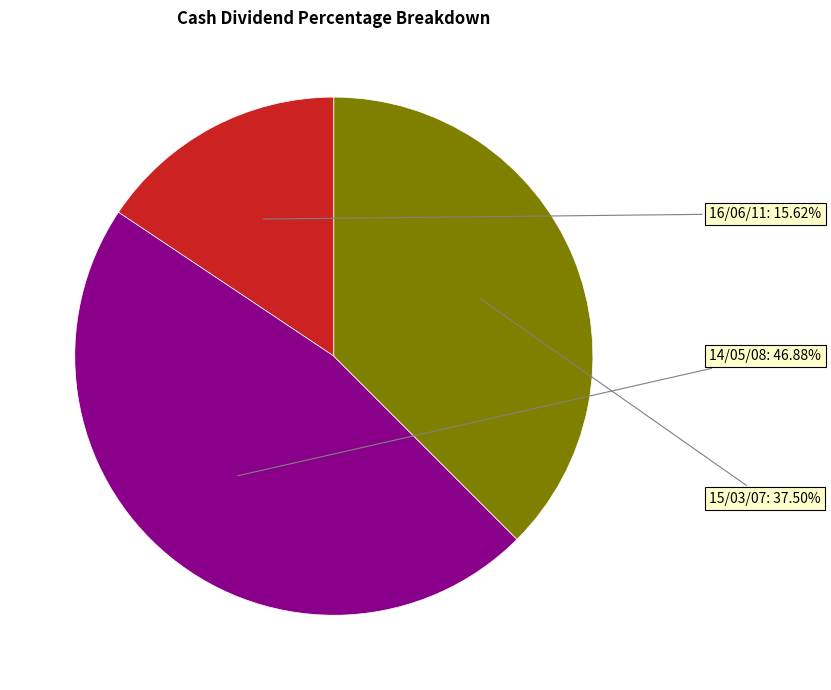

To the nearest percent, what percentage of the pie is 16/06/11?

16%